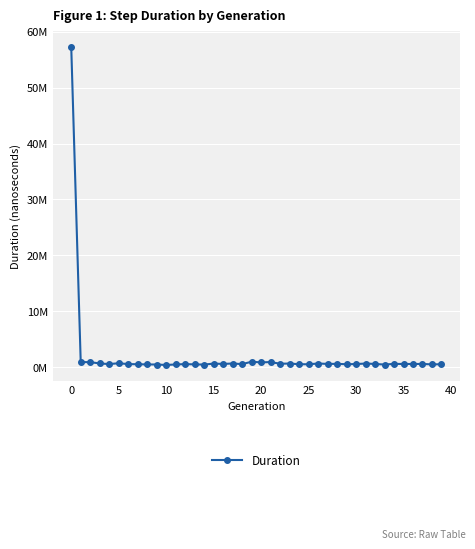

What is the greatest value displayed?

57354761